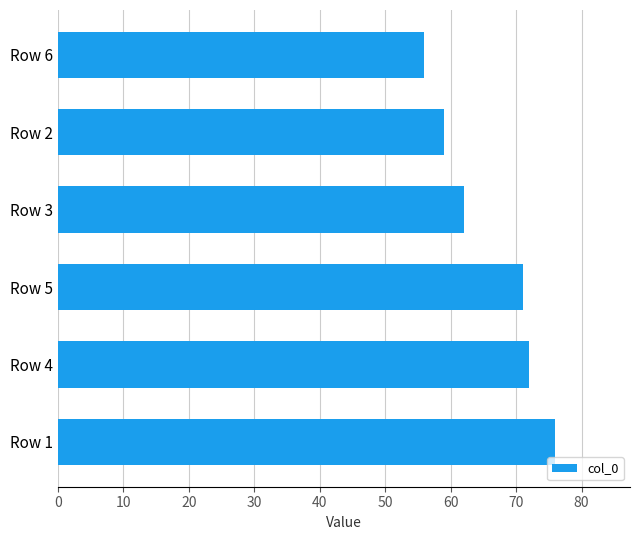

At which label is the value closest to 66?

Row 3